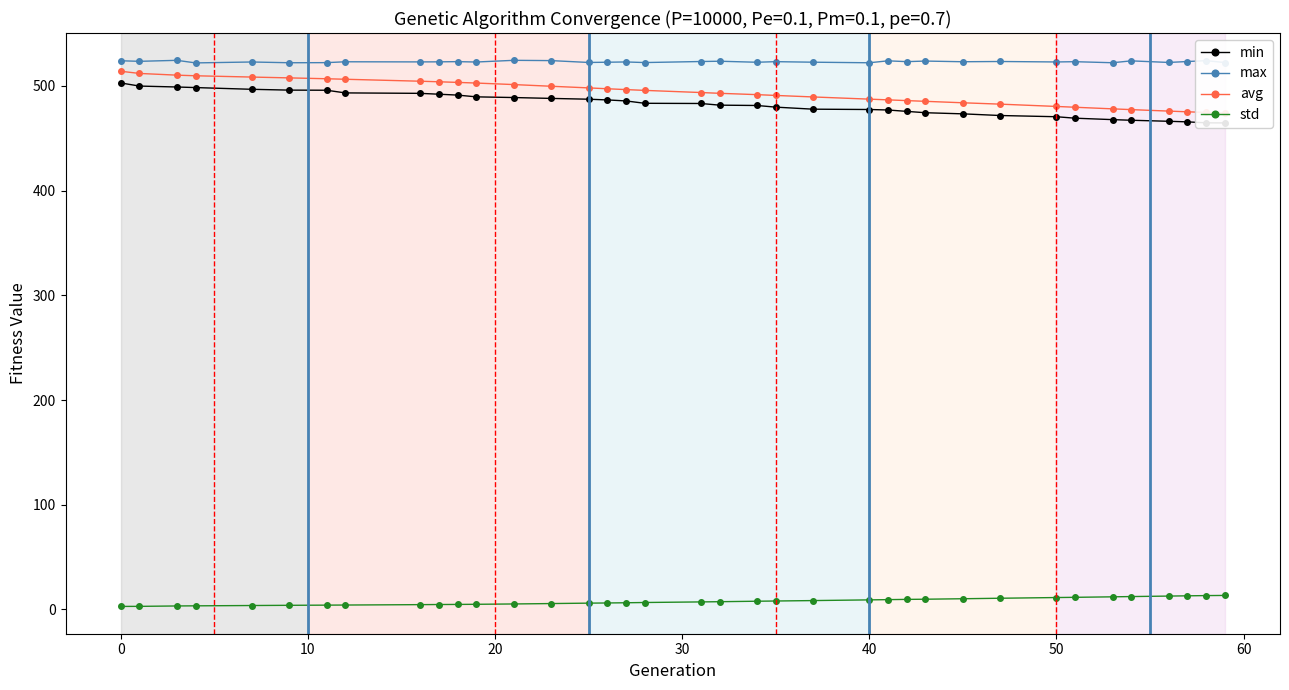

True or false: max has more than 1 interior local peaks.

True